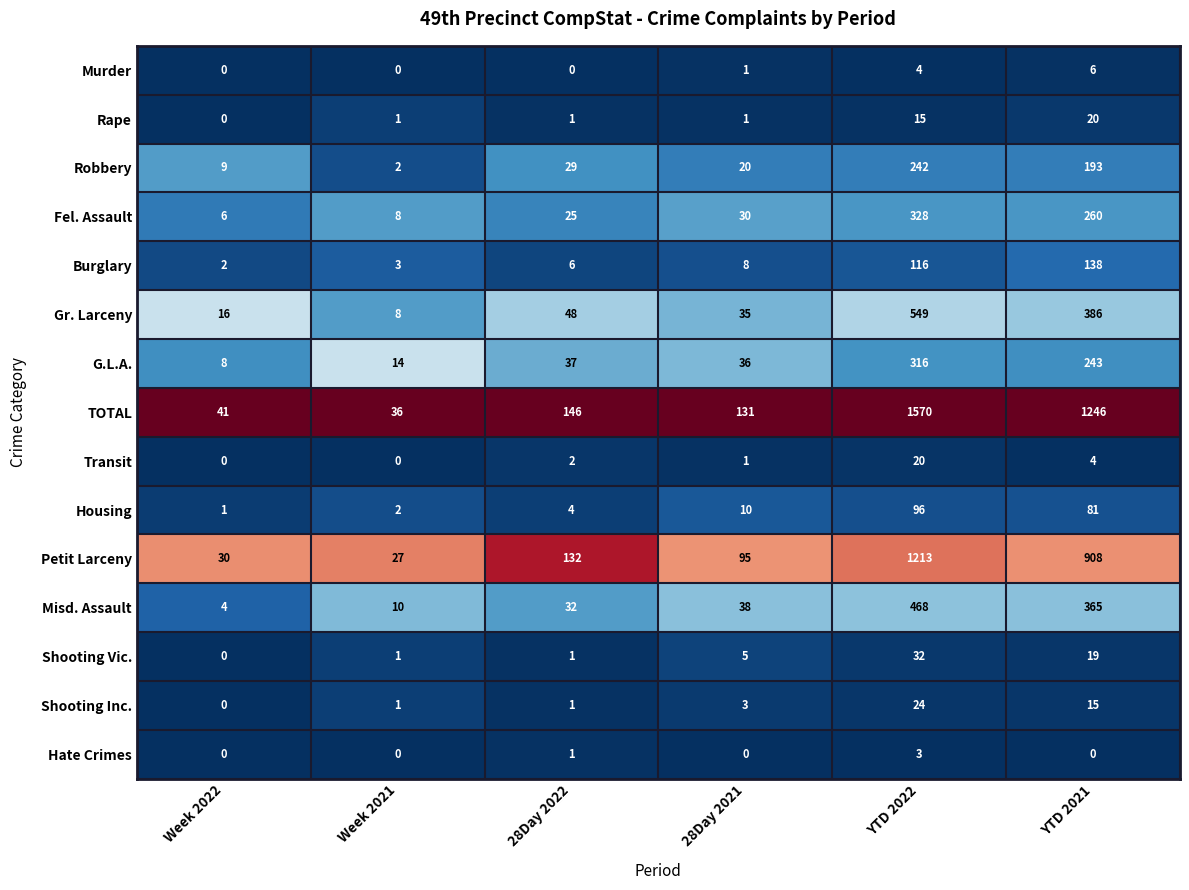

Which series has the largest total across all categories?

TOTAL